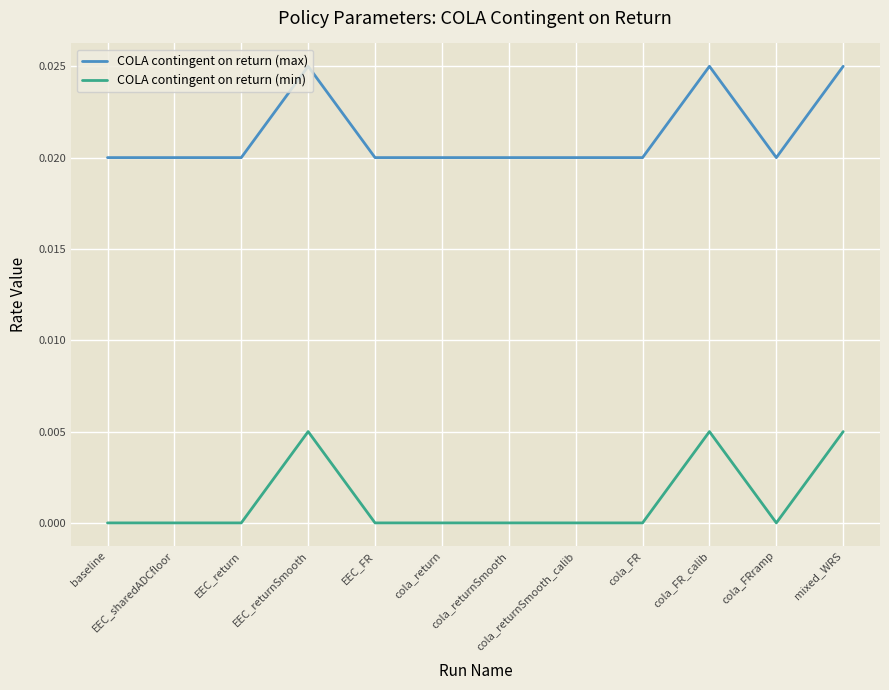

Is it true that COLA contingent on return (min) equals 0.0 at cola_return?

True